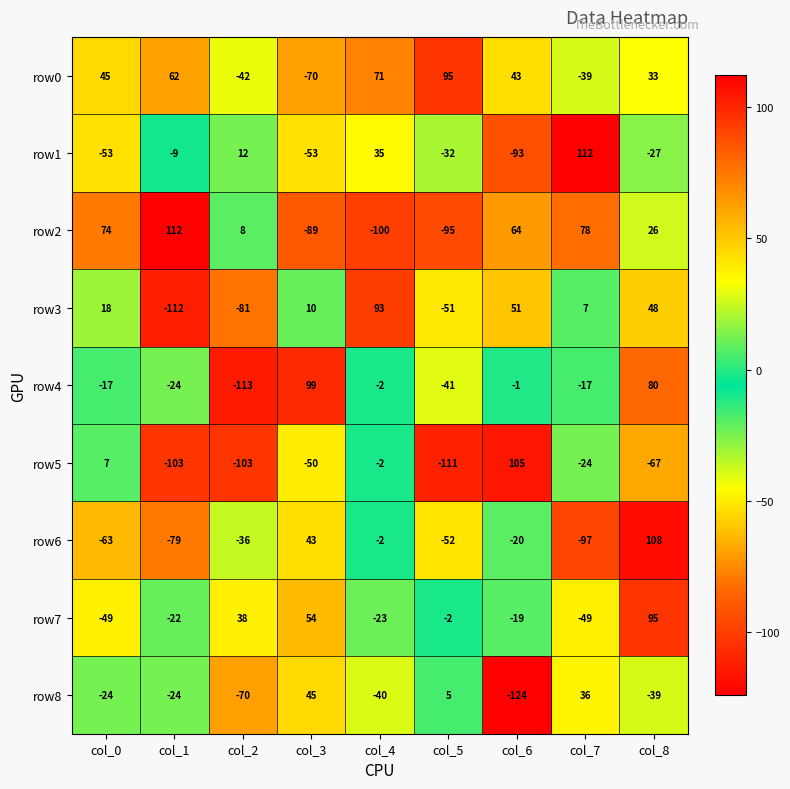

What is the difference between the maximum and minimum values in the row2 series?

212